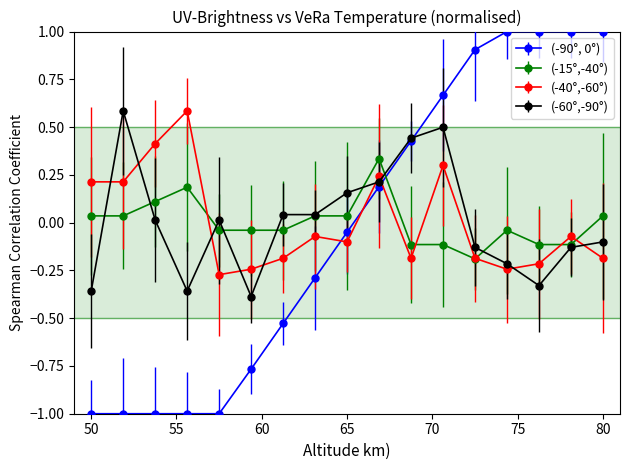

What is the minimum value shown in the chart?

-1.0